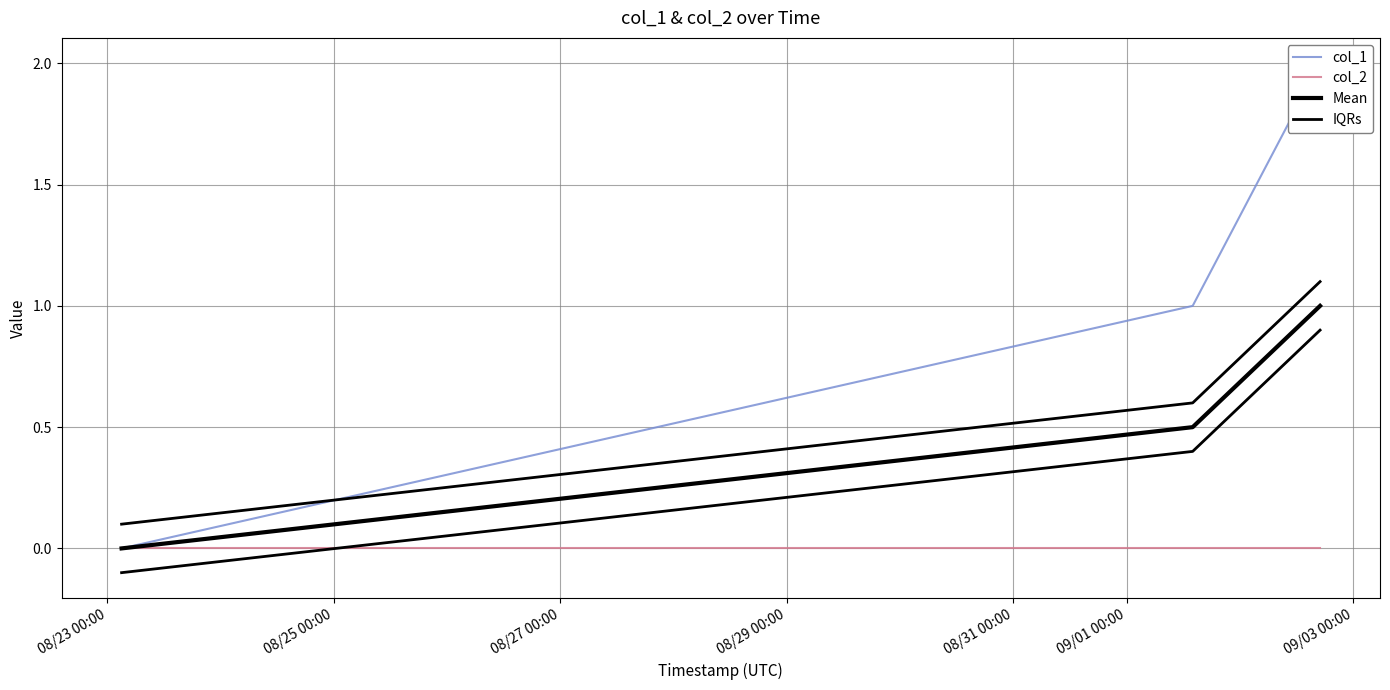

What are all the series names shown in the legend?

col_1, col_2, Mean, IQRs